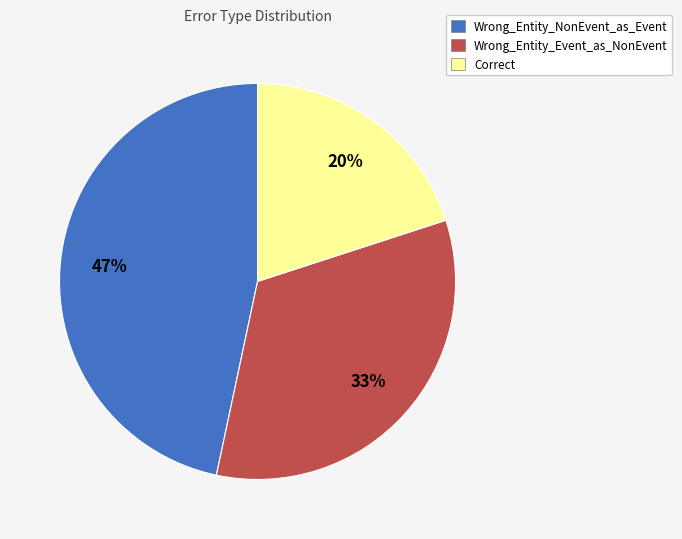

Which has a higher value, Wrong_Entity_Event_as_NonEvent or Wrong_Entity_NonEvent_as_Event?

Wrong_Entity_NonEvent_as_Event